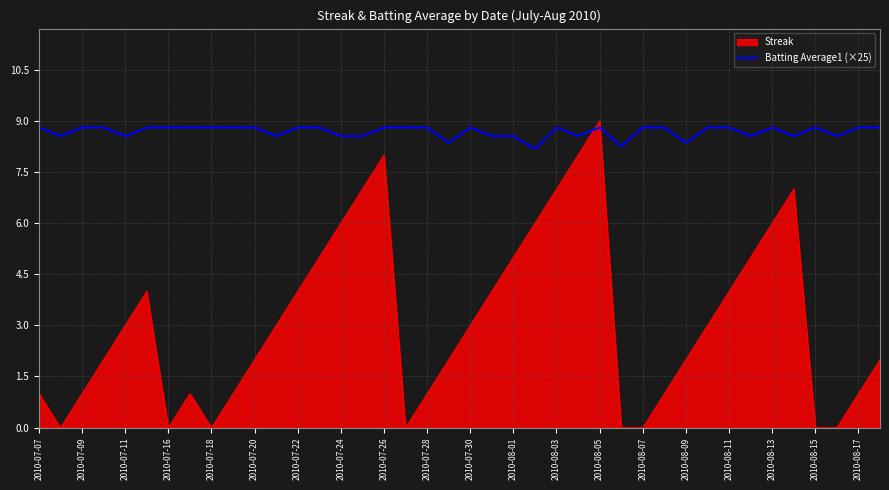

After their last crossing, which series has the higher values: Streak or Batting Average1 (×25)?

Batting Average1 (×25)